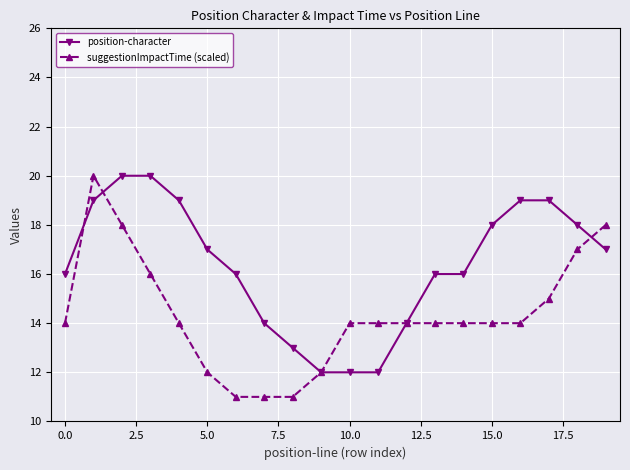

Rank the series by their average value, from lowest to highest.

suggestionImpactTime (scaled), position-character